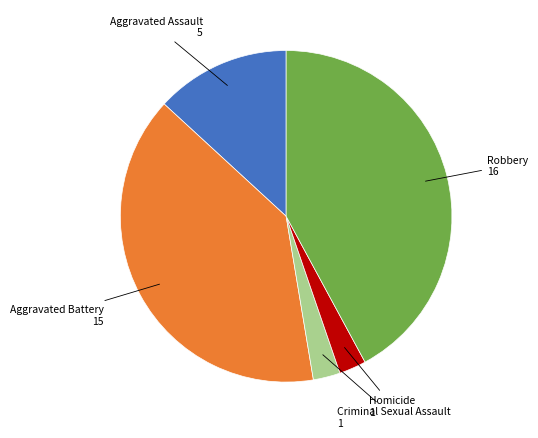

Does any single category account for the majority?

No